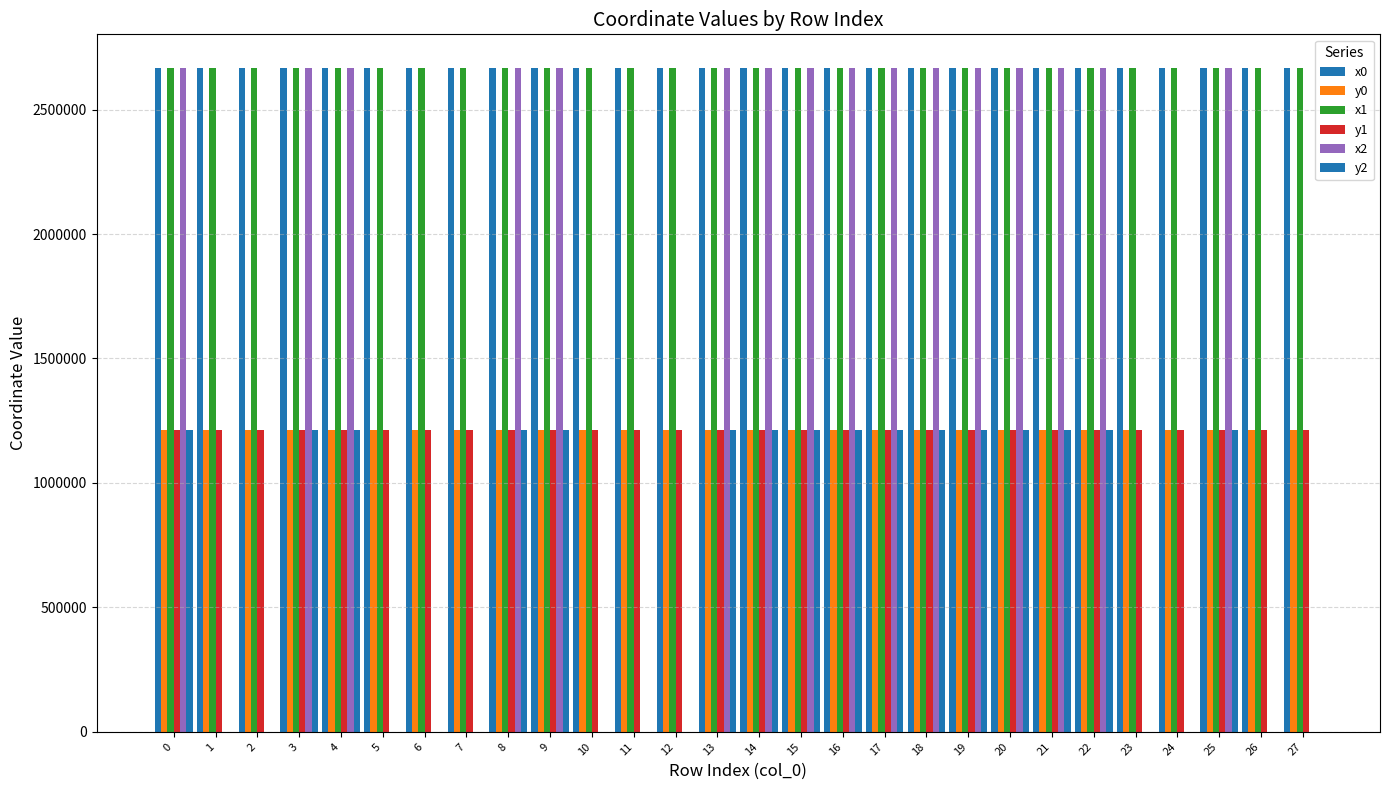

Reading left to right, extract all data points from this chart.

x0: 0=2669010.8	1=2669010.8	2=2668983.6	3=2669036.8	4=2668953.8	5=2669036.8	6=2668953.8	7=2668936.8	8=2668888.9	9=2668895.3	10=2668888.9	11=2668888.9	12=2668887.6	13=2668890.8	14=2668971.2	15=2668957.5	16=2668946.8	17=2668980.7	18=2668995.4	19=2668946.8	20=2669029.0	21=2669032.2	22=2669074.6	23=2668894.6	24=2668889.6	25=2668924.4	26=2668910.2	27=2668910.2
y0: 0=1211949.5	1=1211949.5	2=1211929.9	3=1211968.2	4=1211913.5	5=1211968.2	6=1211913.5	7=1211906.3	8=1211850.7	9=1211904.1	10=1211850.7	11=1211850.7	12=1211787.8	13=1211787.5	14=1211777.5	15=1211792.2	16=1211828.7	17=1211818.0	18=1211832.6	19=1211828.7	20=1211837.9	21=1211833.8	22=1211873.1	23=1211839.2	24=1211835.3	25=1211827.1	26=1211836.0	27=1211836.0
x1: 0=2668985.2	1=2669012.7	2=2668978.7	3=2669035.2	4=2668957.4	5=2669048.0	6=2668947.6	7=2668947.6	8=2668876.8	9=2668900.1	10=2668894.6	11=2668902.8	12=2668890.8	13=2668894.0	14=2668972.1	15=2668970.8	16=2668947.3	17=2668985.2	18=2668996.3	19=2668943.6	20=2669029.8	21=2669033.7	22=2669071.9	23=2668910.2	24=2668894.6	25=2668927.5	26=2668927.9	27=2668907.3
y1: 0=1211930.8	1=1211950.8	2=1211927.1	3=1211967.2	4=1211915.0	5=1211975.2	6=1211910.9	7=1211910.9	8=1211852.2	9=1211903.6	10=1211839.2	11=1211847.7	12=1211787.5	13=1211788.0	14=1211778.2	15=1211795.9	16=1211827.0	17=1211813.9	18=1211829.4	19=1211829.1	20=1211836.4	21=1211835.0	22=1211870.3	23=1211836.0	24=1211839.2	25=1211829.4	26=1211832.3	27=1211831.3
x2: 0=2668983.6	1=0.0	2=0.0	3=2669012.7	4=2668978.7	5=0.0	6=0.0	7=0.0	8=2668867.1	9=2668913.1	10=0.0	11=0.0	12=0.0	13=2668897.6	14=2668969.0	15=2668987.7	16=2668949.3	17=2668988.2	18=2668996.4	19=2668930.2	20=2669031.4	21=2669035.9	22=2669069.6	23=0.0	24=0.0	25=2668927.9	26=0.0	27=0.0
y2: 0=1211929.9	1=0.0	2=0.0	3=1211950.8	4=1211927.1	5=0.0	6=0.0	7=0.0	8=1211853.5	9=1211902.5	10=0.0	11=0.0	12=0.0	13=1211788.8	14=1211780.8	15=1211800.0	16=1211820.6	17=1211818.8	18=1211825.3	19=1211831.8	20=1211834.7	21=1211835.7	22=1211869.2	23=0.0	24=0.0	25=1211832.3	26=0.0	27=0.0